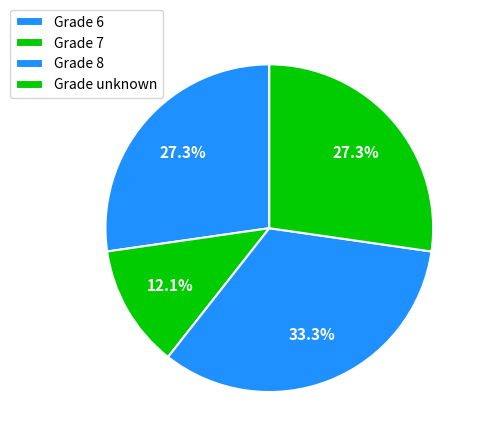

Which category has the biggest portion of the pie?

8